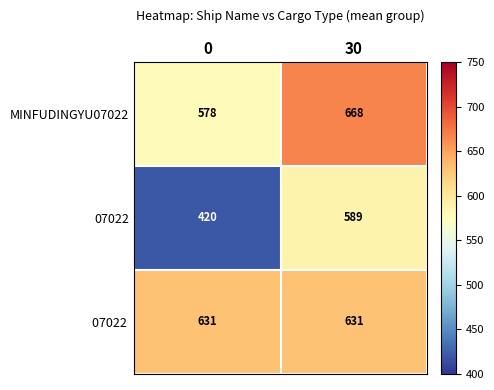

At which category is the sum across all series the highest?

30